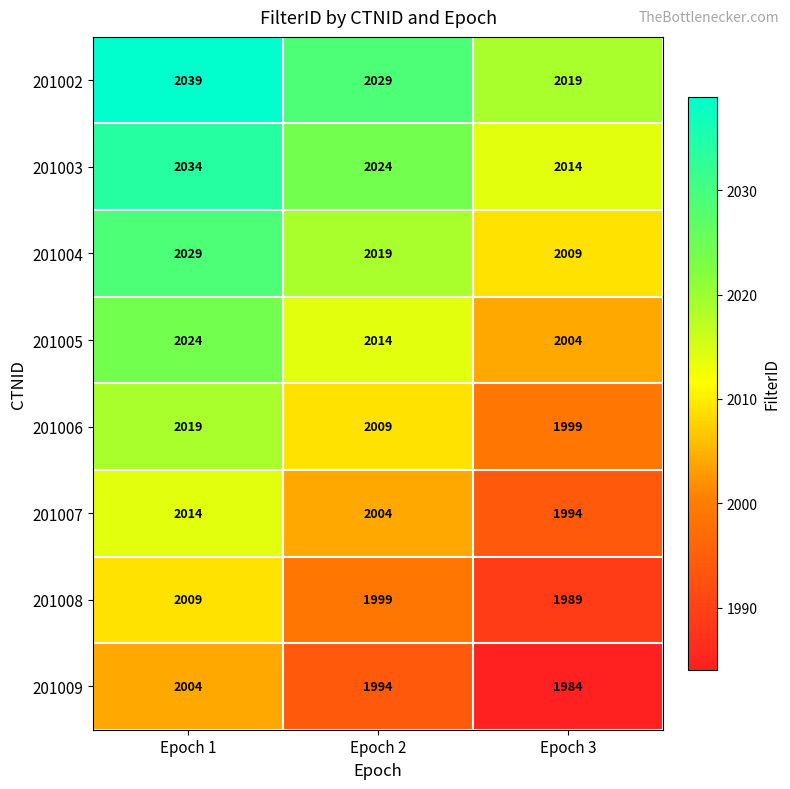

At which category is the sum across all series the highest?

Epoch 1